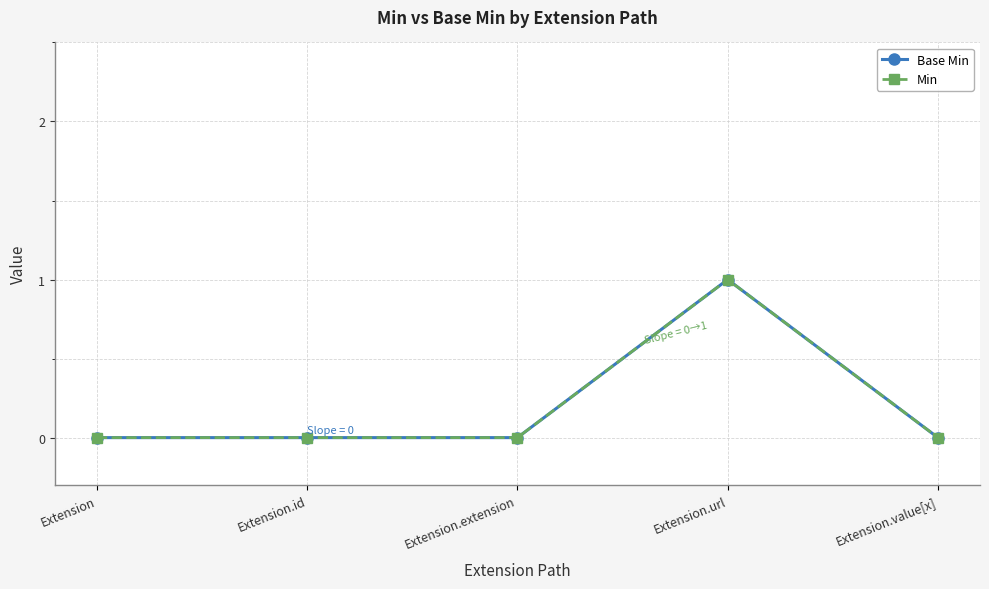

At which category is the sum across all series the highest?

Extension.url